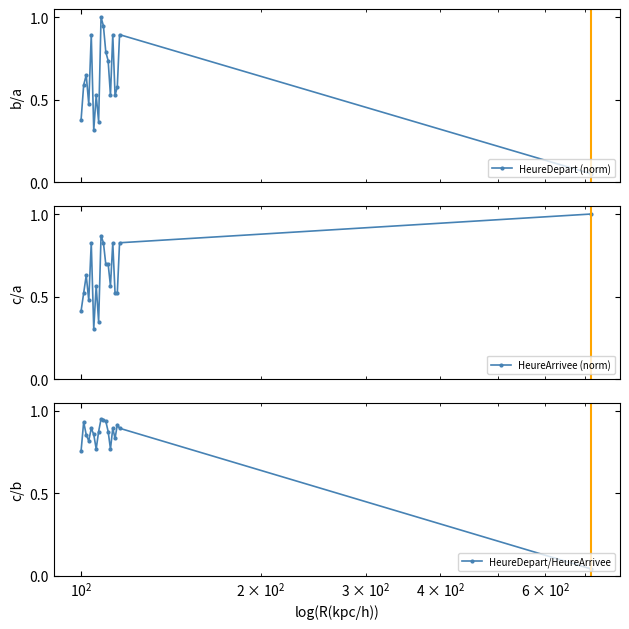

How many distinct data groups are displayed?

3